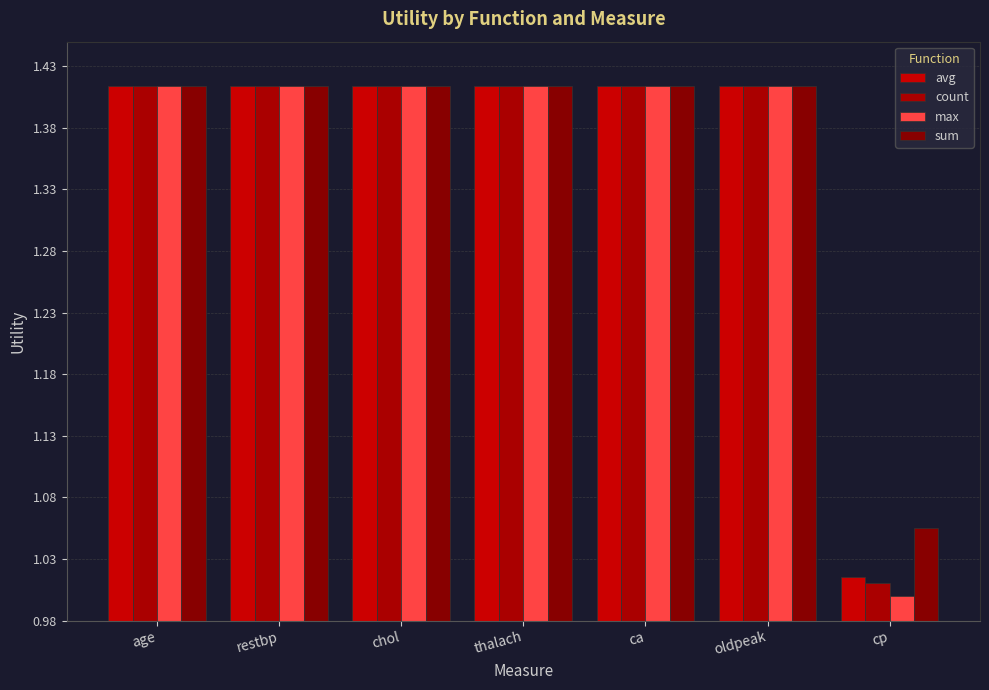

What is the smallest value displayed?

1.0